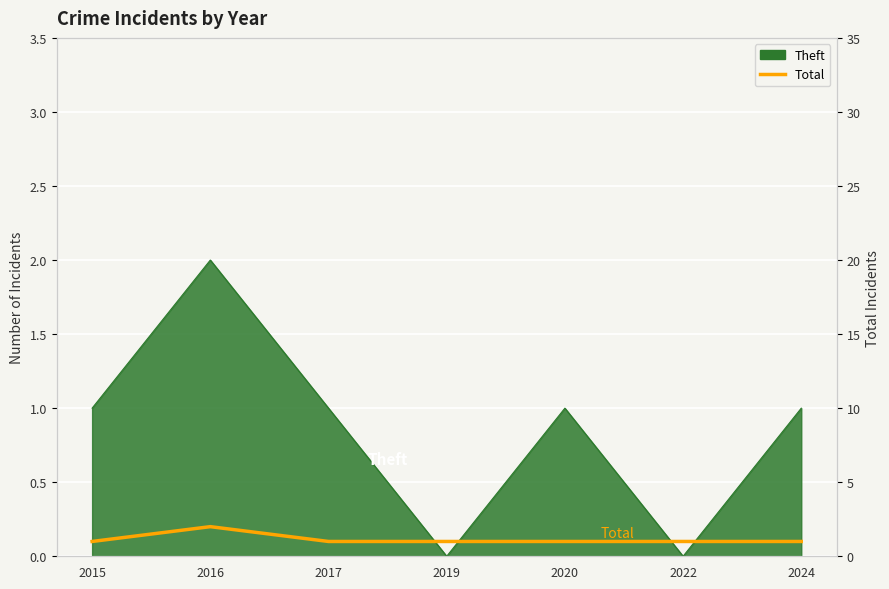

The chart shows a value of 1 at 2020. True or false?

True